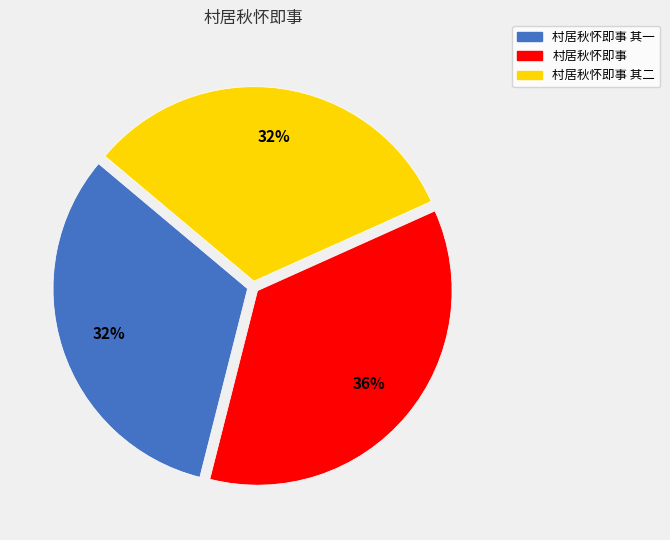

What is the ratio of the value at 村居秋怀即事 其二 to the value at 村居秋怀即事 其一?

1.0